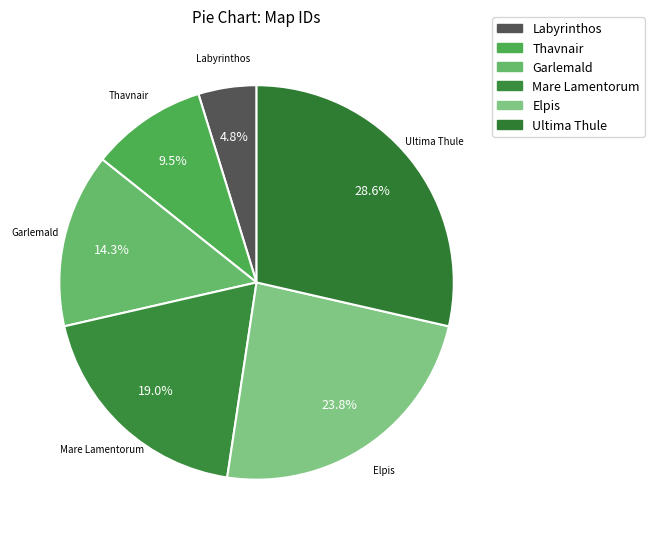

Rank the categories by value from lowest to highest.

Labyrinthos, Thavnair, Garlemald, Mare Lamentorum, Elpis, Ultima Thule